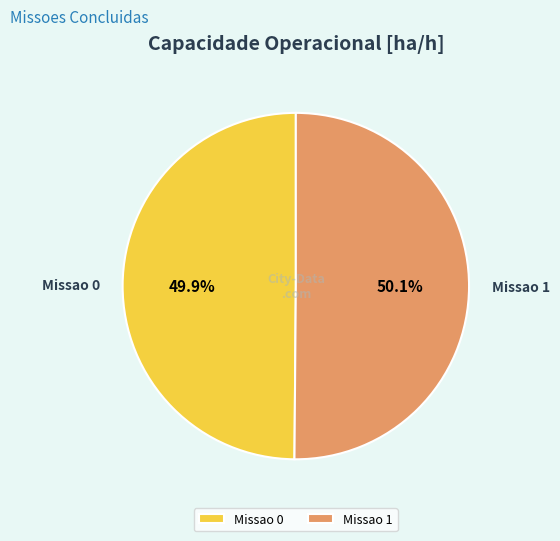

What portion of the pie excludes Missao 1?

49.9%